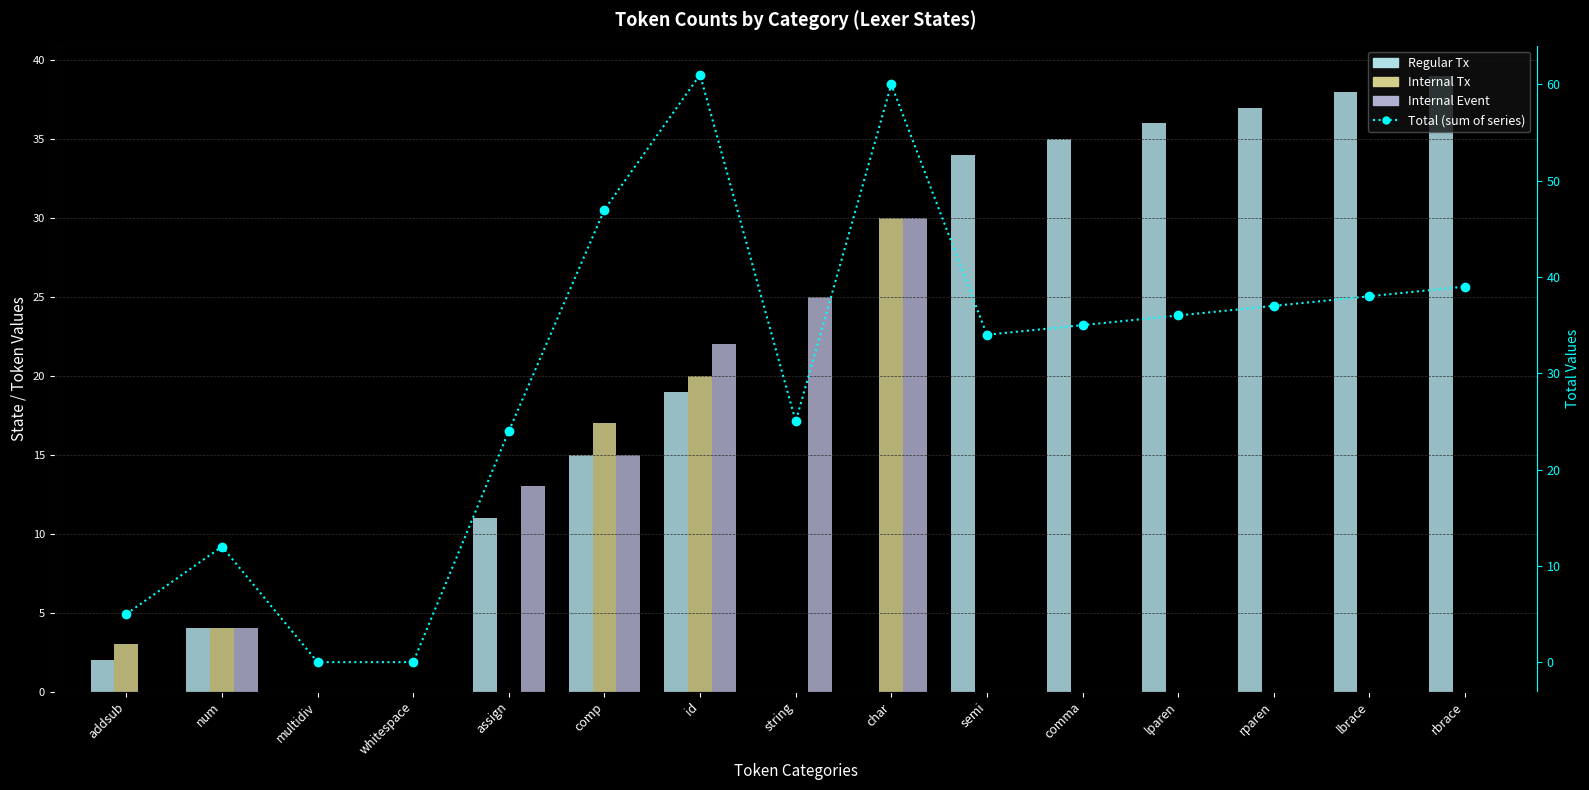

List the labels in order of Regular Tx value, largest first.

rbrace, lbrace, rparen, lparen, comma, semi, id, comp, assign, num, addsub, multidiv, whitespace, string, char